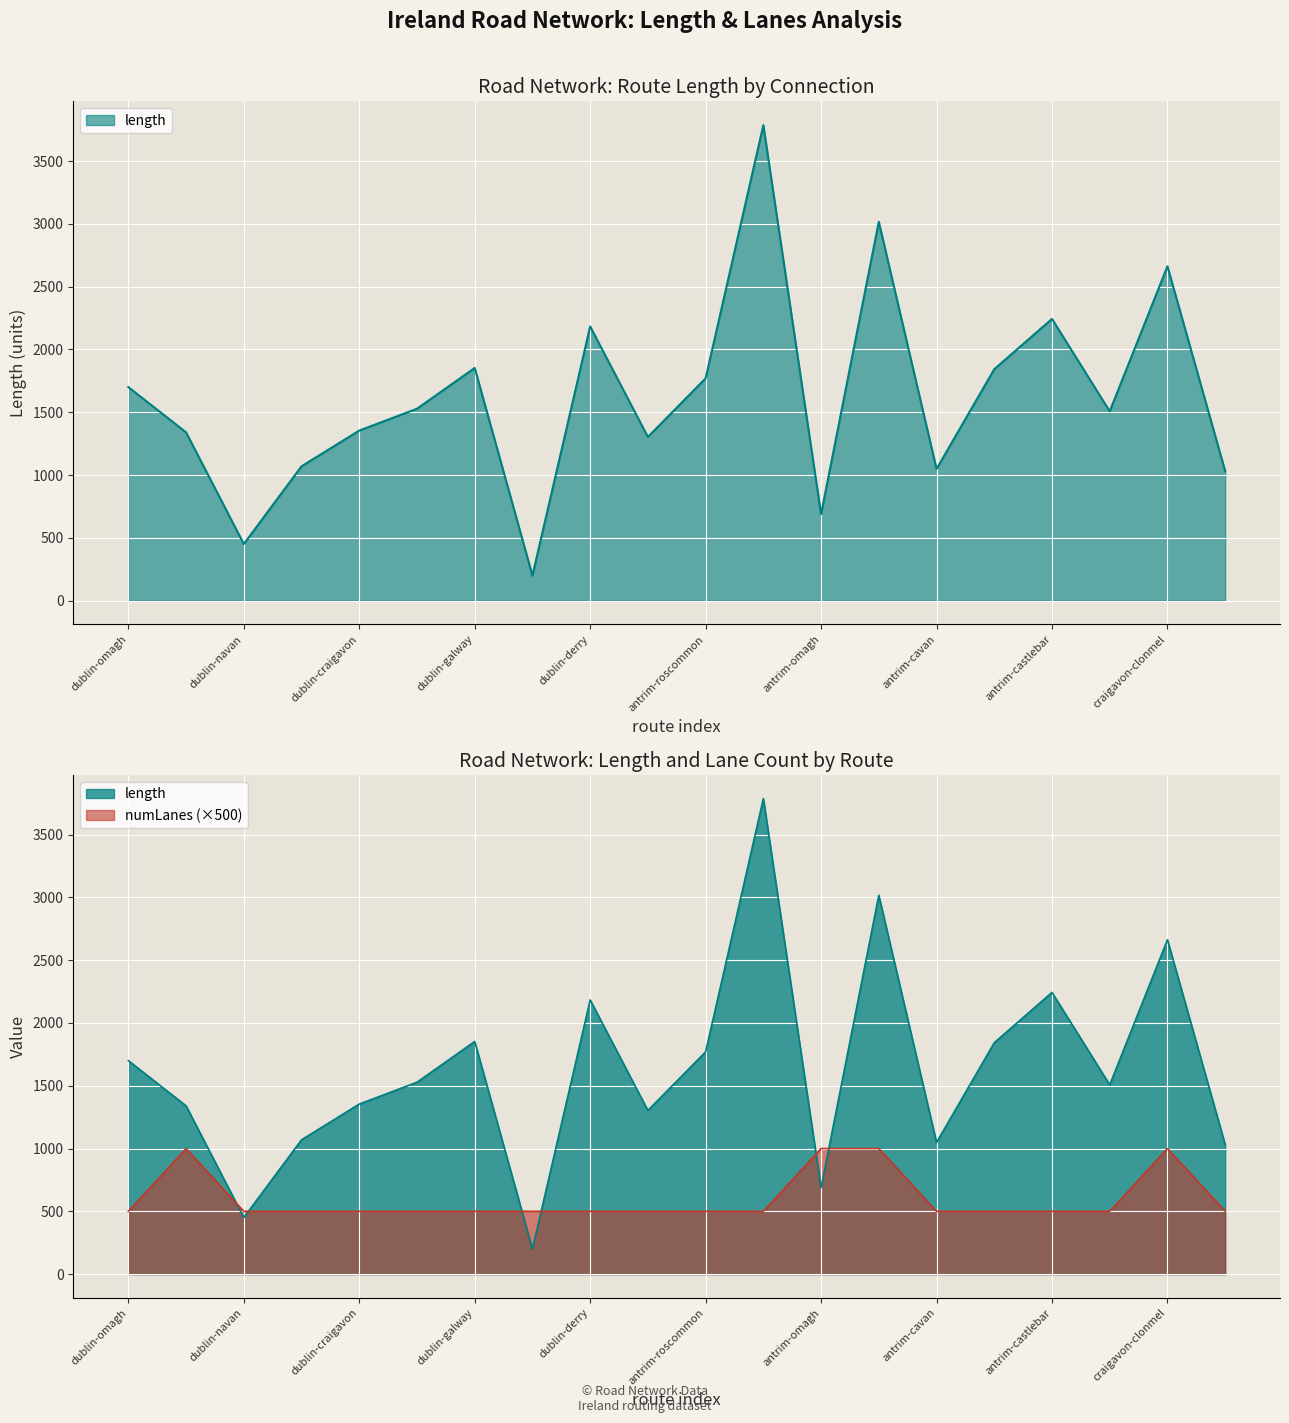

Reading left to right, what are all the values shown in this chart?

length: dublin-omagh=1700.3	dublin-roscommon=1340.0	dublin-navan=450.7	dublin-kilkenny=1069.6	dublin-craigavon=1354.0	dublin-clonmel=1528.0	dublin-galway=1852.6	dublin-bray=199.3	dublin-derry=2183.0	antrim-navan=1303.4	antrim-roscommon=1770.0	antrim-cork=3786.4	antrim-omagh=688.0	antrim-clonmel=3016.7	antrim-cavan=1048.4	antrim-athlone=1842.7	antrim-castlebar=2243.2	antrim-sligo=1507.4	craigavon-clonmel=2662.3	craigavon-letterkenny=1031.4
numLanes: dublin-omagh=500.0	dublin-roscommon=1000.0	dublin-navan=500.0	dublin-kilkenny=500.0	dublin-craigavon=500.0	dublin-clonmel=500.0	dublin-galway=500.0	dublin-bray=500.0	dublin-derry=500.0	antrim-navan=500.0	antrim-roscommon=500.0	antrim-cork=500.0	antrim-omagh=1000.0	antrim-clonmel=1000.0	antrim-cavan=500.0	antrim-athlone=500.0	antrim-castlebar=500.0	antrim-sligo=500.0	craigavon-clonmel=1000.0	craigavon-letterkenny=500.0